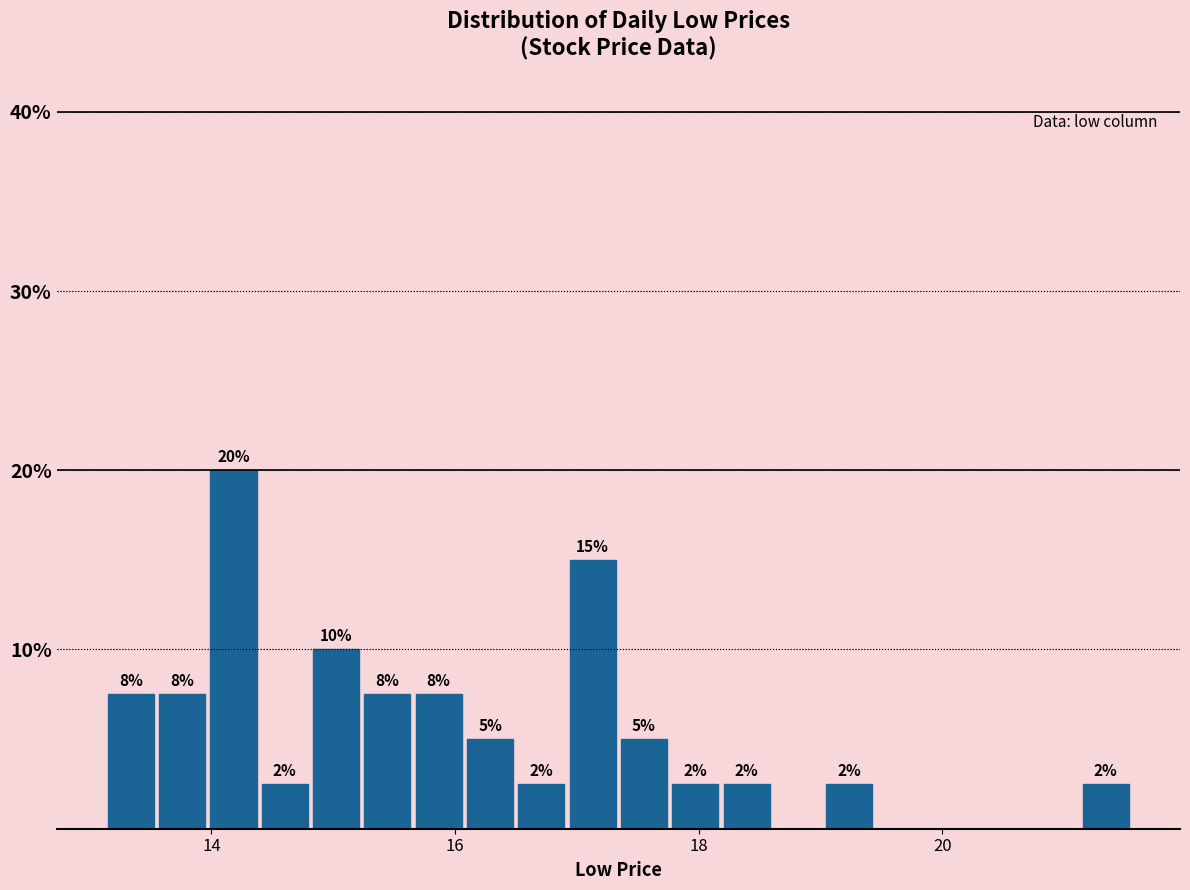

Around what value on the x-axis is the tallest bar? Give the approximate position of its centre, as read against the axis.

14.2